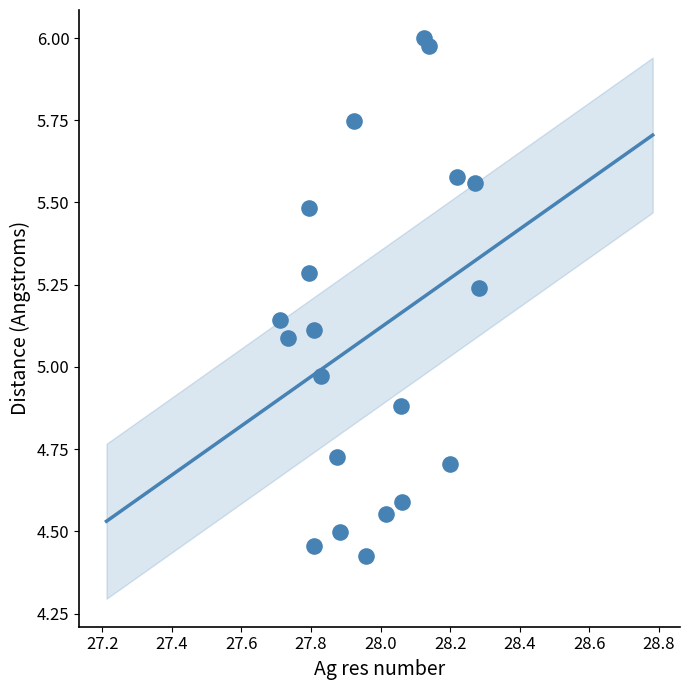

What is the range of X values (max minus min)?

0.6